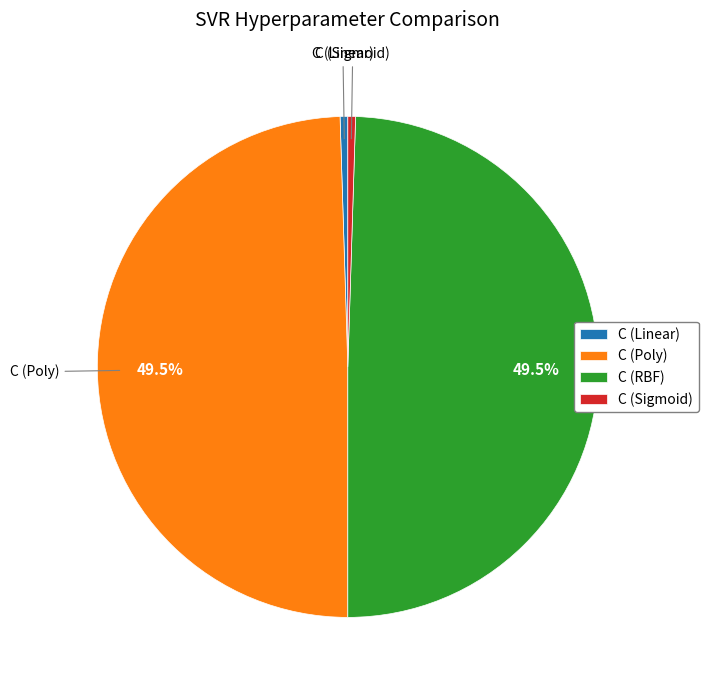

To the nearest percent, what is the average slice percentage?

25%